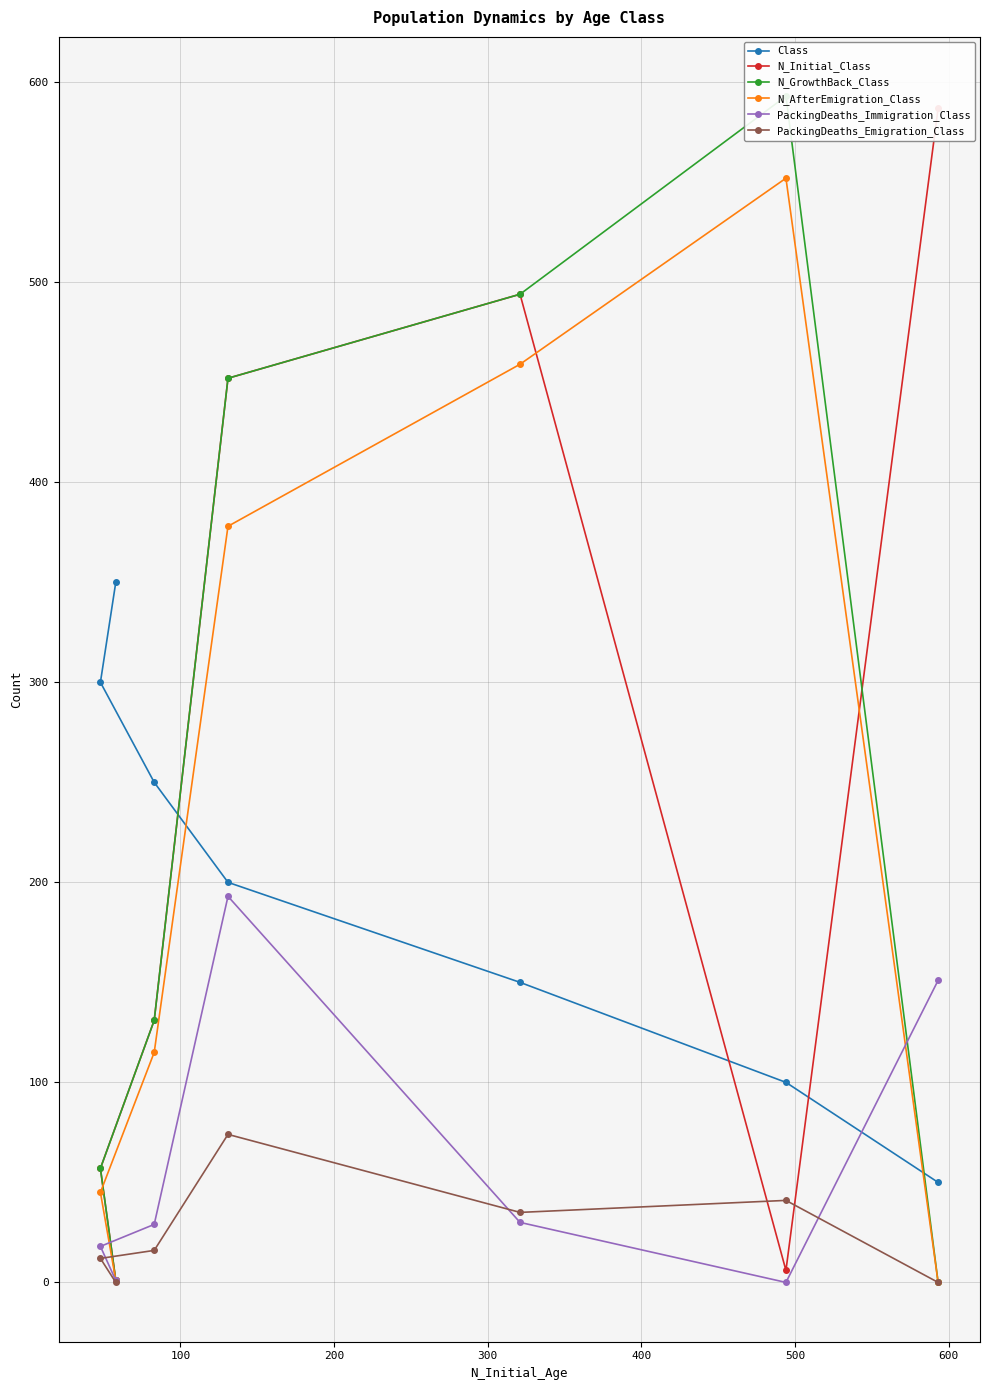

How many data points in N_Initial_Class are above 131?

3